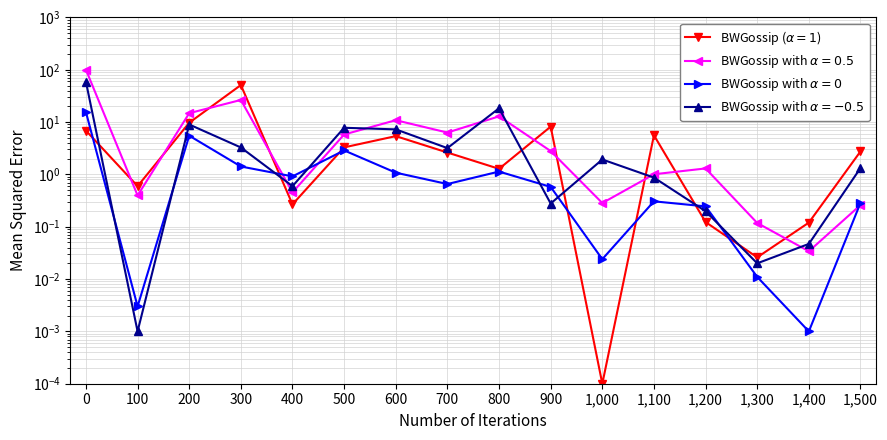

After their last crossing, which series has the higher values: 201112 (HKD MN) or 201612 (HKD MN)?

201612 (HKD MN)